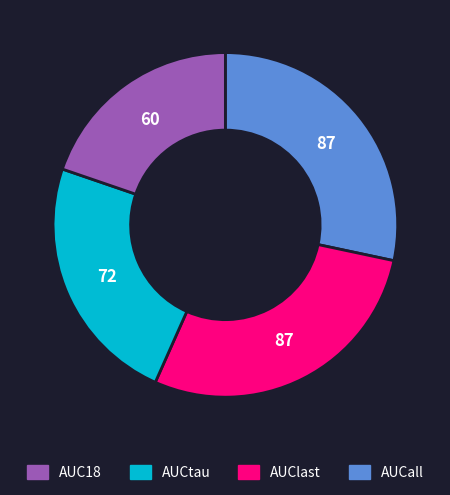

Is there a majority slice in this chart?

No